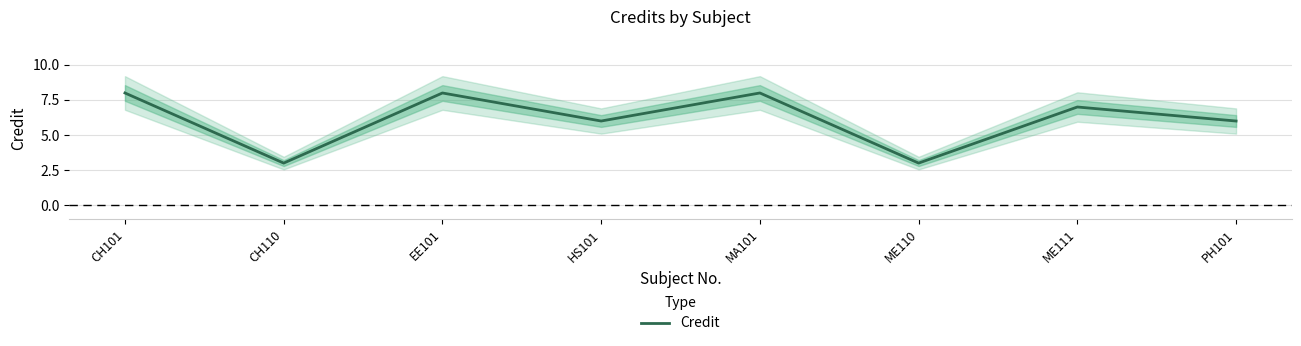

At which category does the data reach its first local valley?

CH110